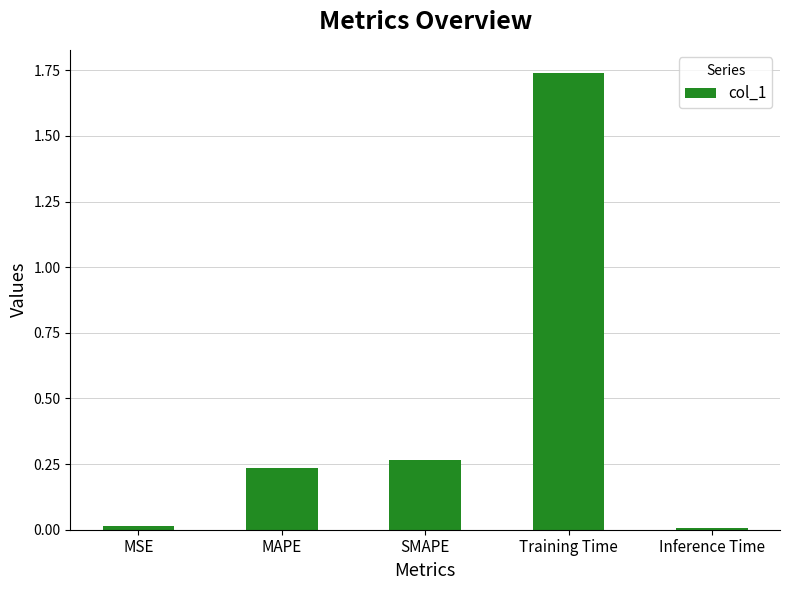

What is the label of the 3rd bar from the left?

SMAPE